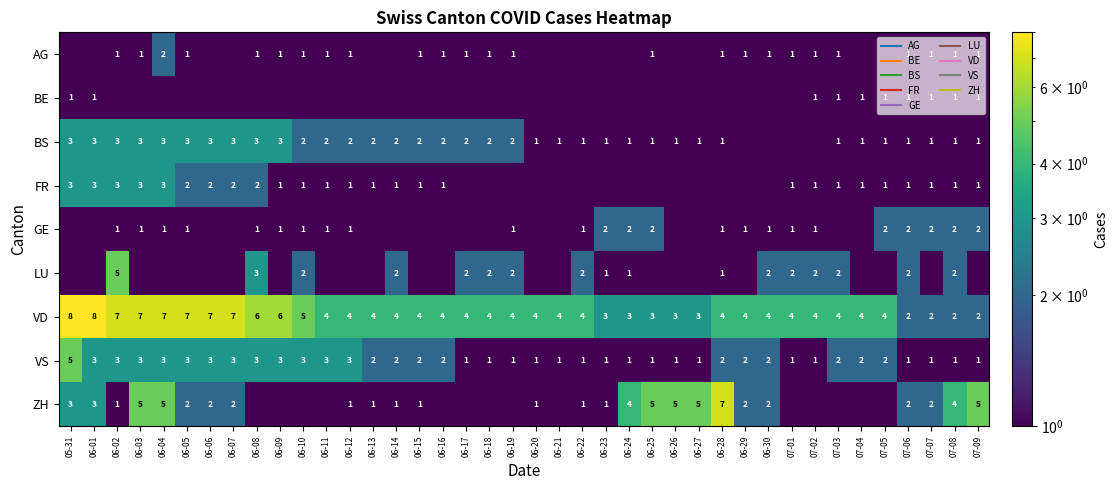

At which label does FR reach its minimum?

06-17